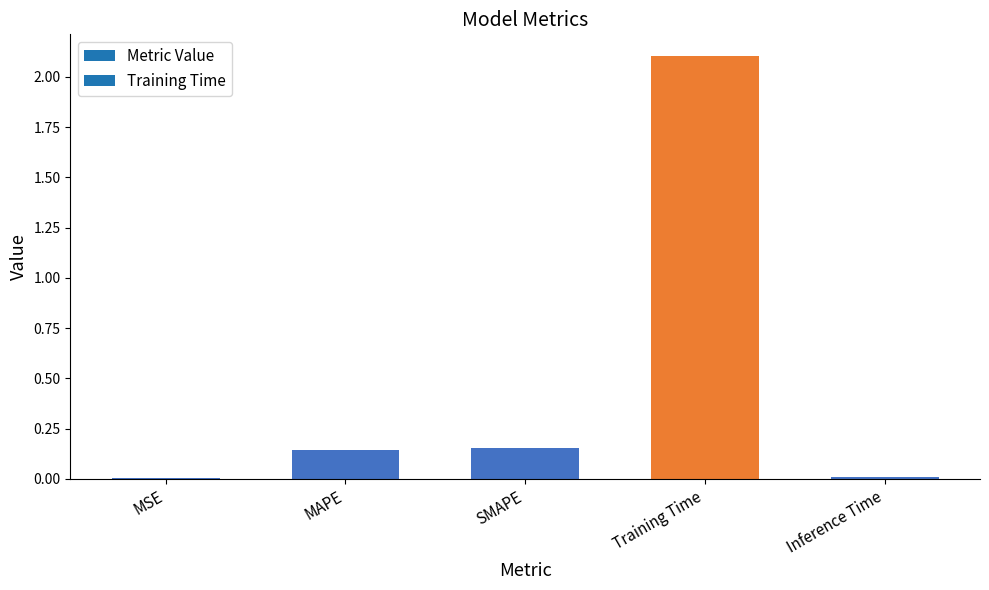

True or false: the data shows 0.0 at MSE.

True